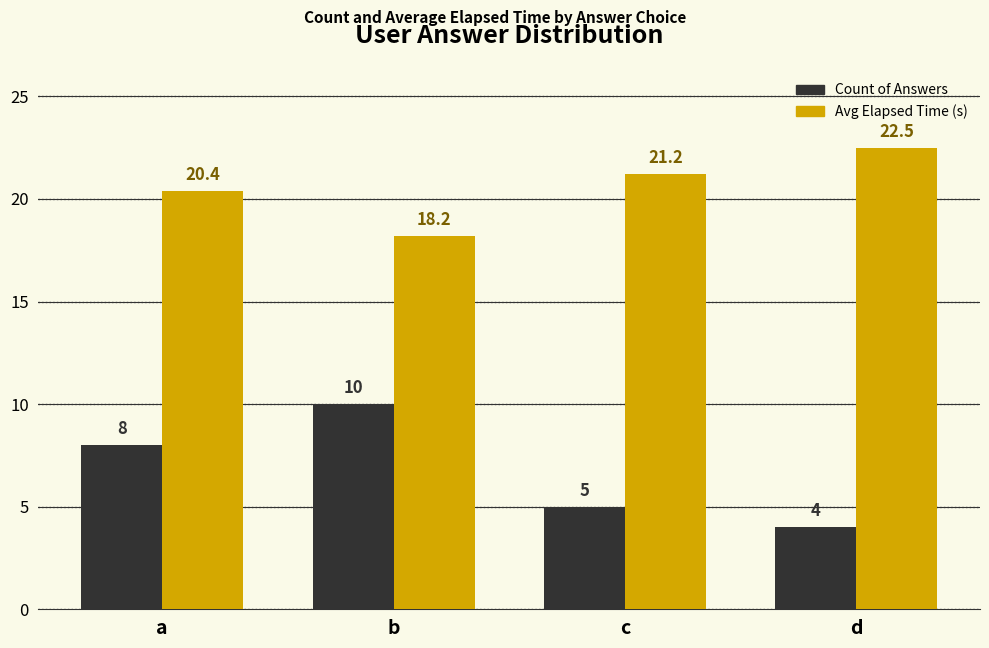

What is the total value across all series at a?

28.4